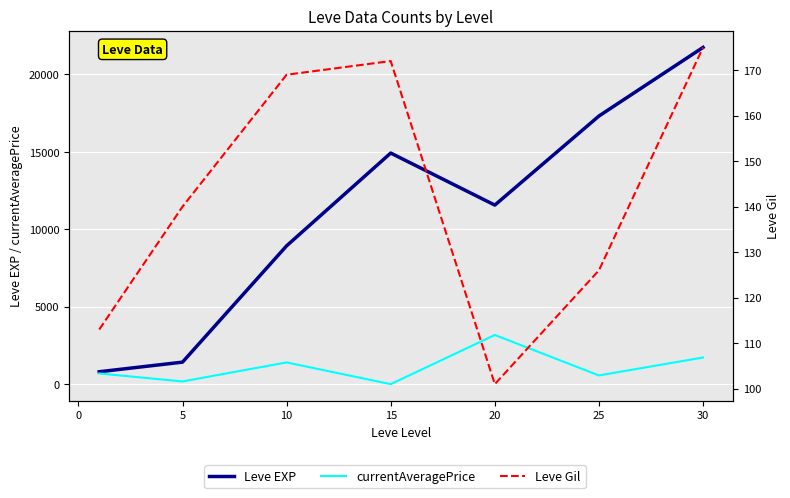

Between 10 and 25, which series saw the biggest shift?

Leve EXP